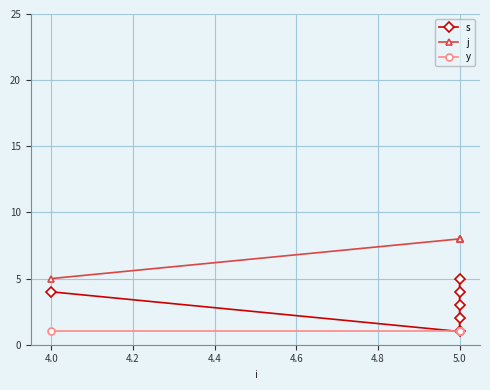

The value of s at 5.0 is 3. True or false?

False